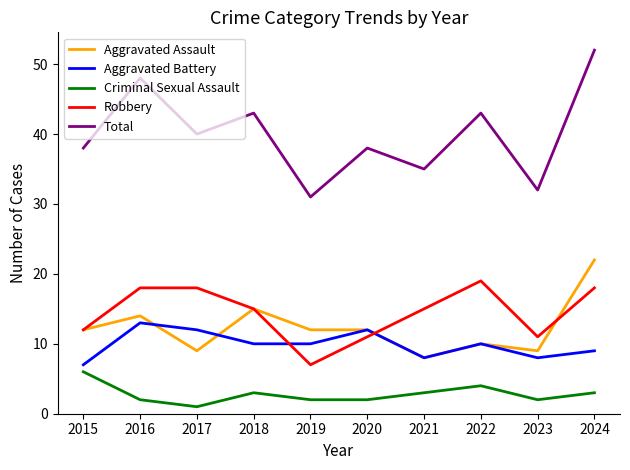

How many series are shown in this chart?

5